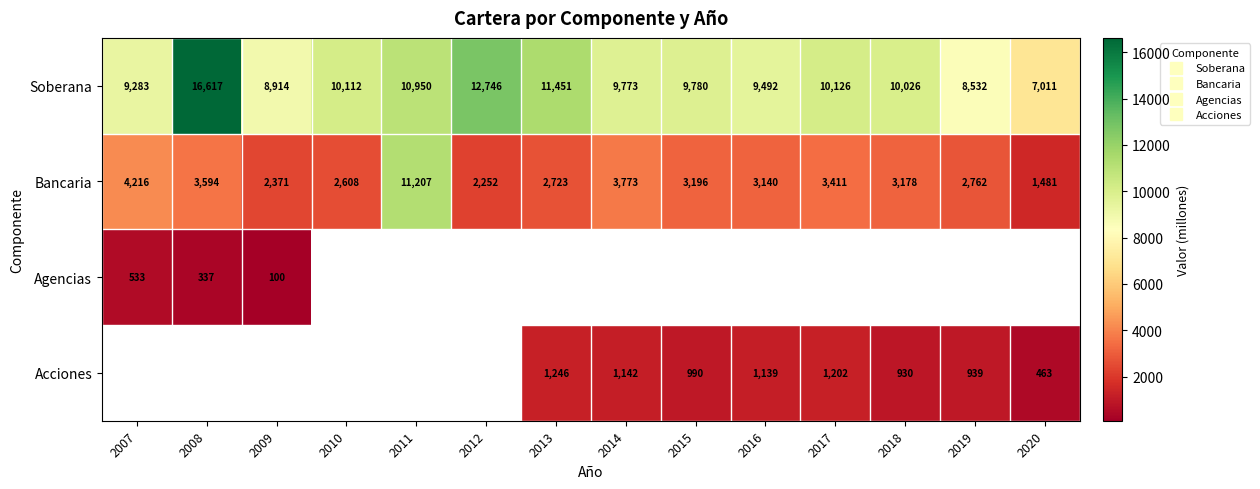

Is the value of Agencias at 2017 greater than the value of Acciones at 2018?

No